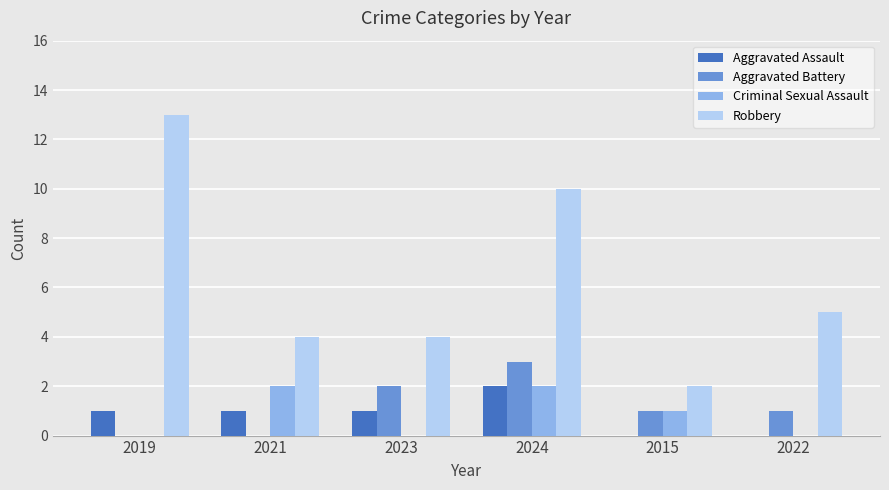

Is it true that Criminal Sexual Assault equals 1 at 2023?

False